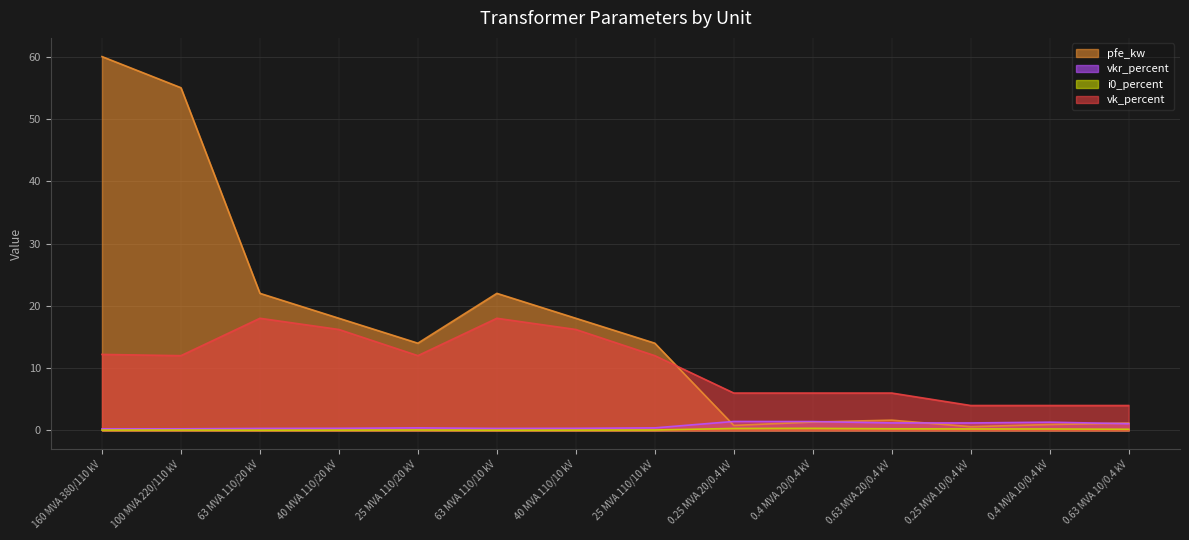

True or false: vkr_percent and i0_percent intersect in this chart.

False